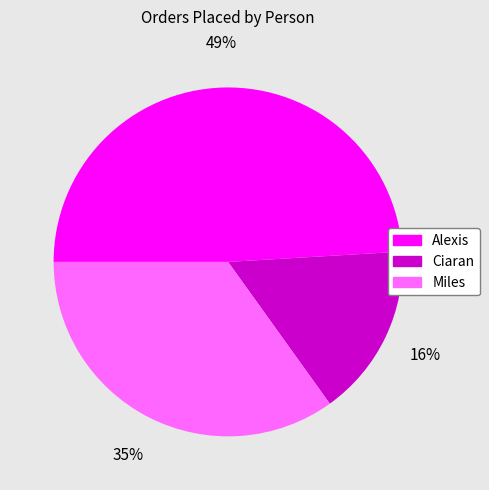

What is the smallest slice in the pie chart?

Ciaran